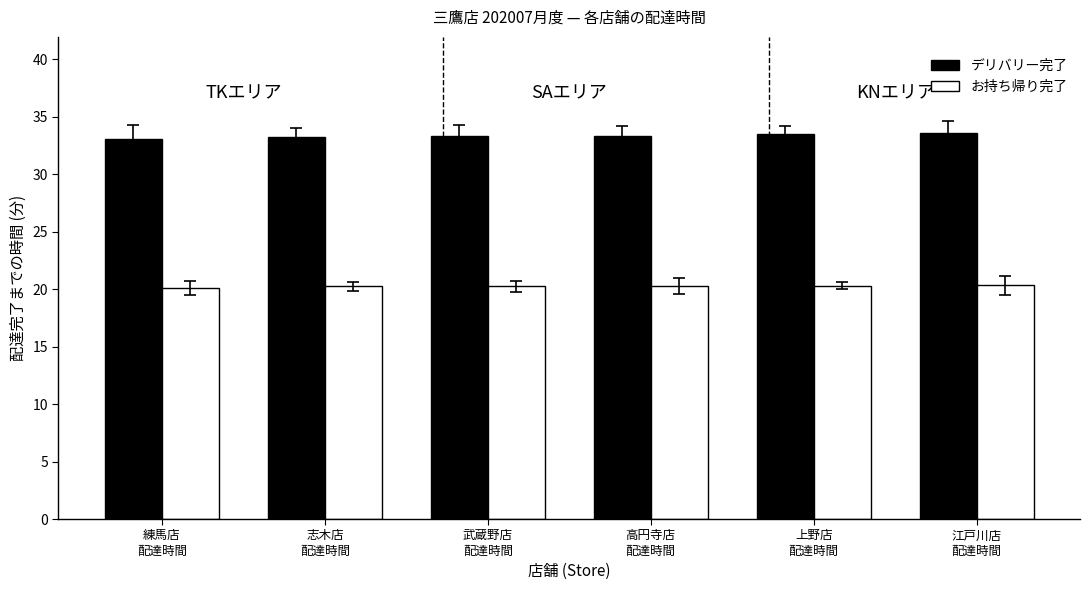

Count the number of categories in the chart.

6